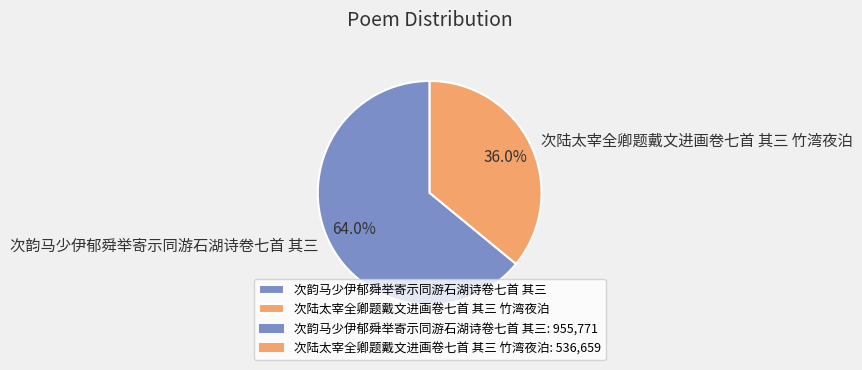

To the nearest percent, what is the difference between the largest and smallest slice percentages?

28%